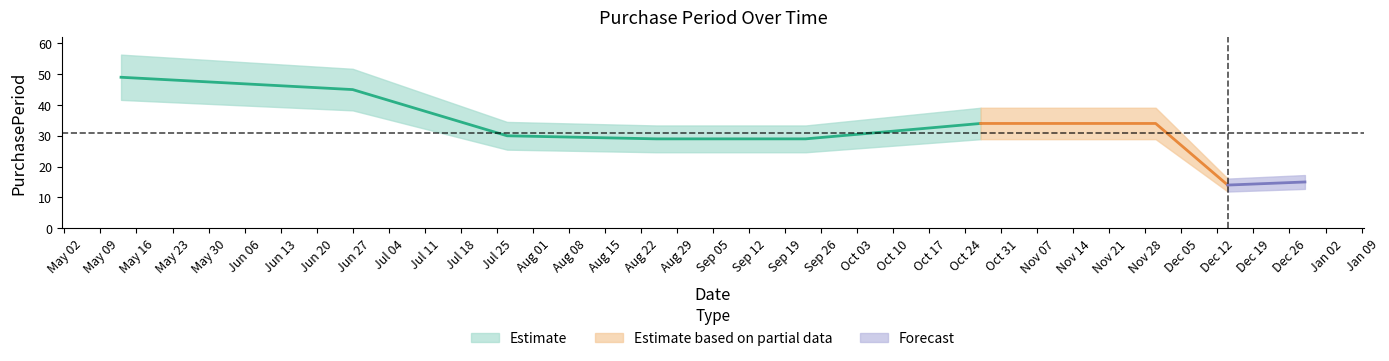

What is the difference between the maximum and minimum values?

35